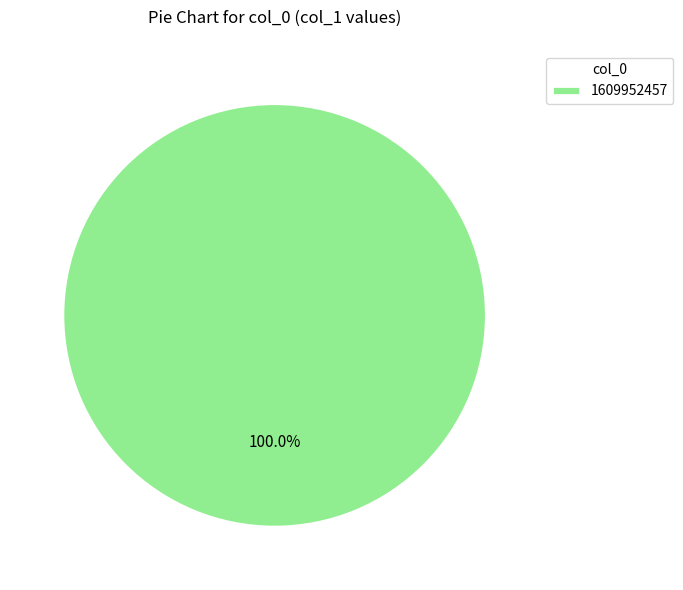

Rank the categories by value from highest to lowest.

1609952457